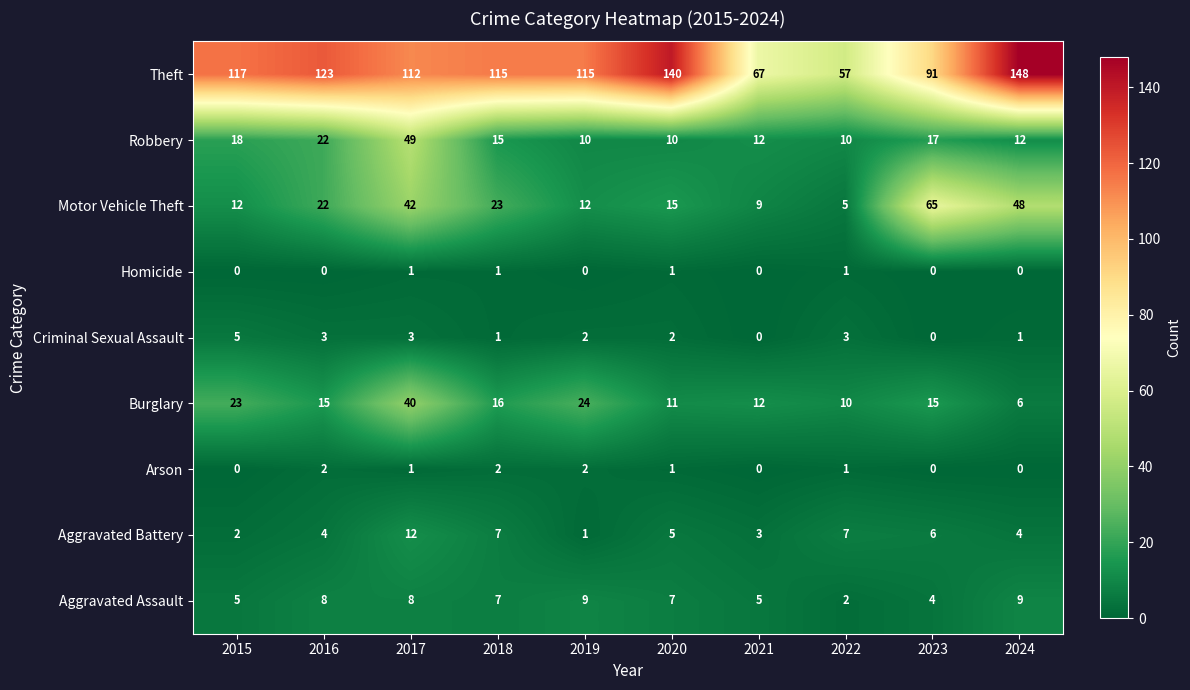

Rank the series by their maximum value, from highest to lowest.

Theft, Motor Vehicle Theft, Robbery, Burglary, Aggravated Battery, Aggravated Assault, Criminal Sexual Assault, Arson, Homicide